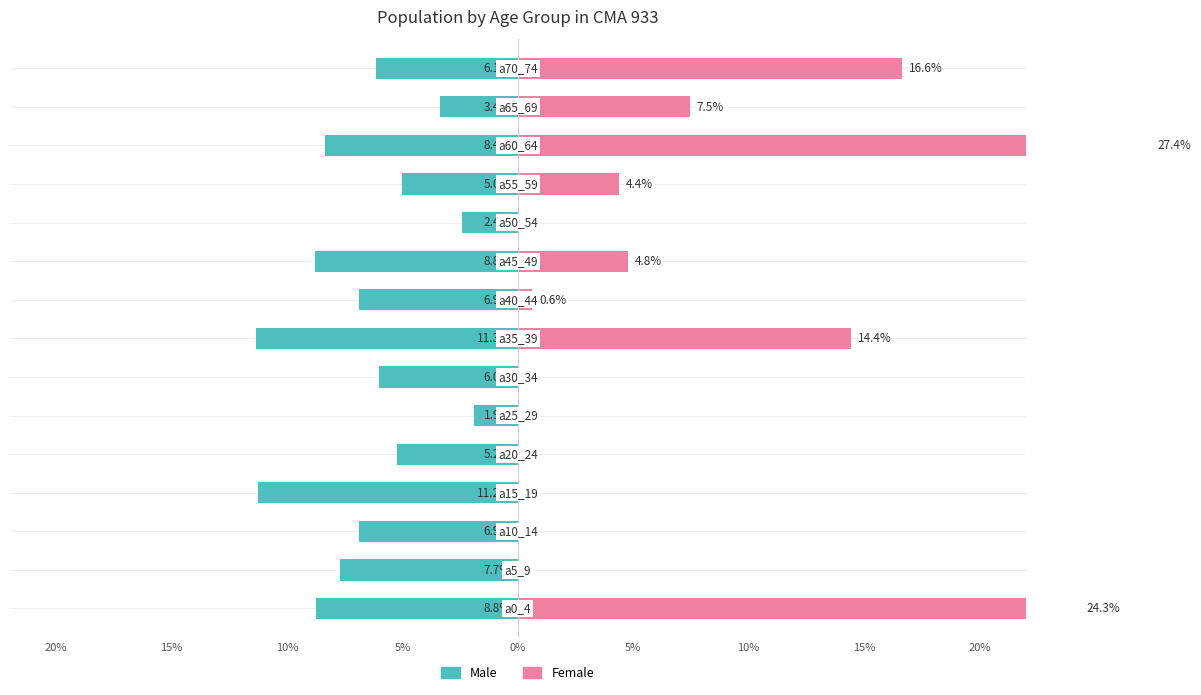

Between 15% and 11, which series saw the biggest shift?

Female